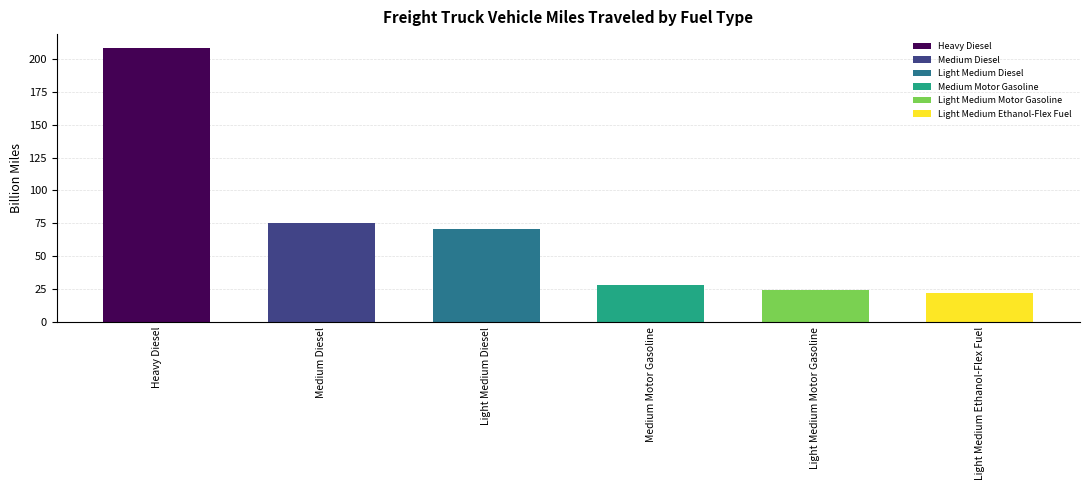

What is the greatest value displayed?

208.6